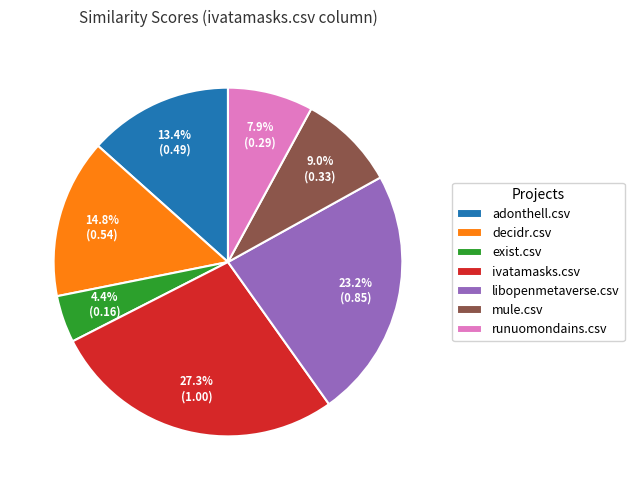

What is the ratio of the value at runuomondains.csv to the value at ivatamasks.csv?

0.3